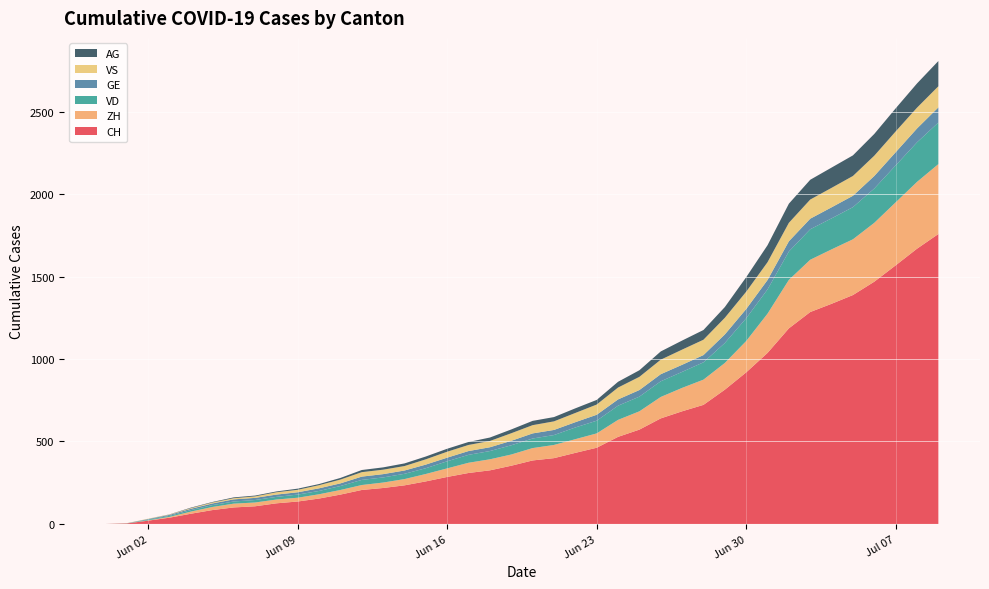

Reading left to right, transcribe all the data shown in this chart.

CH: 2020-05-31=0	2020-06-01=3	2020-06-02=20	2020-06-03=38	2020-06-04=62	2020-06-05=84	2020-06-06=100	2020-06-07=107	2020-06-08=125	2020-06-09=136	2020-06-10=154	2020-06-11=178	2020-06-12=206	2020-06-13=218	2020-06-14=234	2020-06-15=258	2020-06-16=285	2020-06-17=309	2020-06-18=325	2020-06-19=353	2020-06-20=385	2020-06-21=399	2020-06-22=431	2020-06-23=462	2020-06-24=528	2020-06-25=572	2020-06-26=640	2020-06-27=683	2020-06-28=722	2020-06-29=814	2020-06-30=919	2020-07-01=1037	2020-07-02=1186	2020-07-03=1285	2020-07-04=1335	2020-07-05=1388	2020-07-06=1469	2020-07-07=1568	2020-07-08=1669	2020-07-09=1758
ZH: 2020-05-31=0	2020-06-01=0	2020-06-02=2	2020-06-03=5	2020-06-04=13	2020-06-05=19	2020-06-06=23	2020-06-07=23	2020-06-08=23	2020-06-09=23	2020-06-10=26	2020-06-11=28	2020-06-12=30	2020-06-13=33	2020-06-14=38	2020-06-15=45	2020-06-16=52	2020-06-17=62	2020-06-18=67	2020-06-19=68	2020-06-20=75	2020-06-21=80	2020-06-22=83	2020-06-23=87	2020-06-24=103	2020-06-25=111	2020-06-26=130	2020-06-27=142	2020-06-28=153	2020-06-29=162	2020-06-30=190	2020-07-01=238	2020-07-02=294	2020-07-03=317	2020-07-04=330	2020-07-05=338	2020-07-06=357	2020-07-07=382	2020-07-08=405	2020-07-09=424
VD: 2020-05-31=0	2020-06-01=0	2020-06-02=4	2020-06-03=6	2020-06-04=9	2020-06-05=11	2020-06-06=13	2020-06-07=15	2020-06-08=16	2020-06-09=19	2020-06-10=20	2020-06-11=24	2020-06-12=31	2020-06-13=31	2020-06-14=32	2020-06-15=35	2020-06-16=43	2020-06-17=48	2020-06-18=50	2020-06-19=56	2020-06-20=58	2020-06-21=60	2020-06-22=71	2020-06-23=77	2020-06-24=86	2020-06-25=89	2020-06-26=95	2020-06-27=97	2020-06-28=105	2020-06-29=121	2020-06-30=138	2020-07-01=147	2020-07-02=172	2020-07-03=185	2020-07-04=188	2020-07-05=195	2020-07-06=208	2020-07-07=224	2020-07-08=240	2020-07-09=252
GE: 2020-05-31=0	2020-06-01=1	2020-06-02=4	2020-06-03=6	2020-06-04=8	2020-06-05=10	2020-06-06=13	2020-06-07=13	2020-06-08=14	2020-06-09=14	2020-06-10=16	2020-06-11=16	2020-06-12=20	2020-06-13=20	2020-06-14=20	2020-06-15=22	2020-06-16=22	2020-06-17=23	2020-06-18=23	2020-06-19=27	2020-06-20=31	2020-06-21=31	2020-06-22=32	2020-06-23=36	2020-06-24=38	2020-06-25=40	2020-06-26=43	2020-06-27=43	2020-06-28=44	2020-06-29=52	2020-06-30=56	2020-07-01=57	2020-07-02=62	2020-07-03=64	2020-07-04=67	2020-07-05=69	2020-07-06=76	2020-07-07=80	2020-07-08=84	2020-07-09=92
VS: 2020-05-31=0	2020-06-01=1	2020-06-02=2	2020-06-03=2	2020-06-04=4	2020-06-05=6	2020-06-06=7	2020-06-07=9	2020-06-08=14	2020-06-09=15	2020-06-10=19	2020-06-11=23	2020-06-12=27	2020-06-13=27	2020-06-14=27	2020-06-15=32	2020-06-16=36	2020-06-17=37	2020-06-18=38	2020-06-19=46	2020-06-20=50	2020-06-21=52	2020-06-22=56	2020-06-23=62	2020-06-24=72	2020-06-25=80	2020-06-26=88	2020-06-27=92	2020-06-28=93	2020-06-29=101	2020-06-30=105	2020-07-01=108	2020-07-02=112	2020-07-03=116	2020-07-04=118	2020-07-05=120	2020-07-06=123	2020-07-07=126	2020-07-08=126	2020-07-09=128
AG: 2020-05-31=0	2020-06-01=0	2020-06-02=0	2020-06-03=1	2020-06-04=3	2020-06-05=3	2020-06-06=5	2020-06-07=5	2020-06-08=5	2020-06-09=7	2020-06-10=7	2020-06-11=10	2020-06-12=13	2020-06-13=14	2020-06-14=16	2020-06-15=17	2020-06-16=18	2020-06-17=18	2020-06-18=21	2020-06-19=23	2020-06-20=26	2020-06-21=26	2020-06-22=28	2020-06-23=28	2020-06-24=35	2020-06-25=40	2020-06-26=50	2020-06-27=55	2020-06-28=59	2020-06-29=65	2020-06-30=88	2020-07-01=103	2020-07-02=116	2020-07-03=120	2020-07-04=123	2020-07-05=125	2020-07-06=132	2020-07-07=140	2020-07-08=147	2020-07-09=153